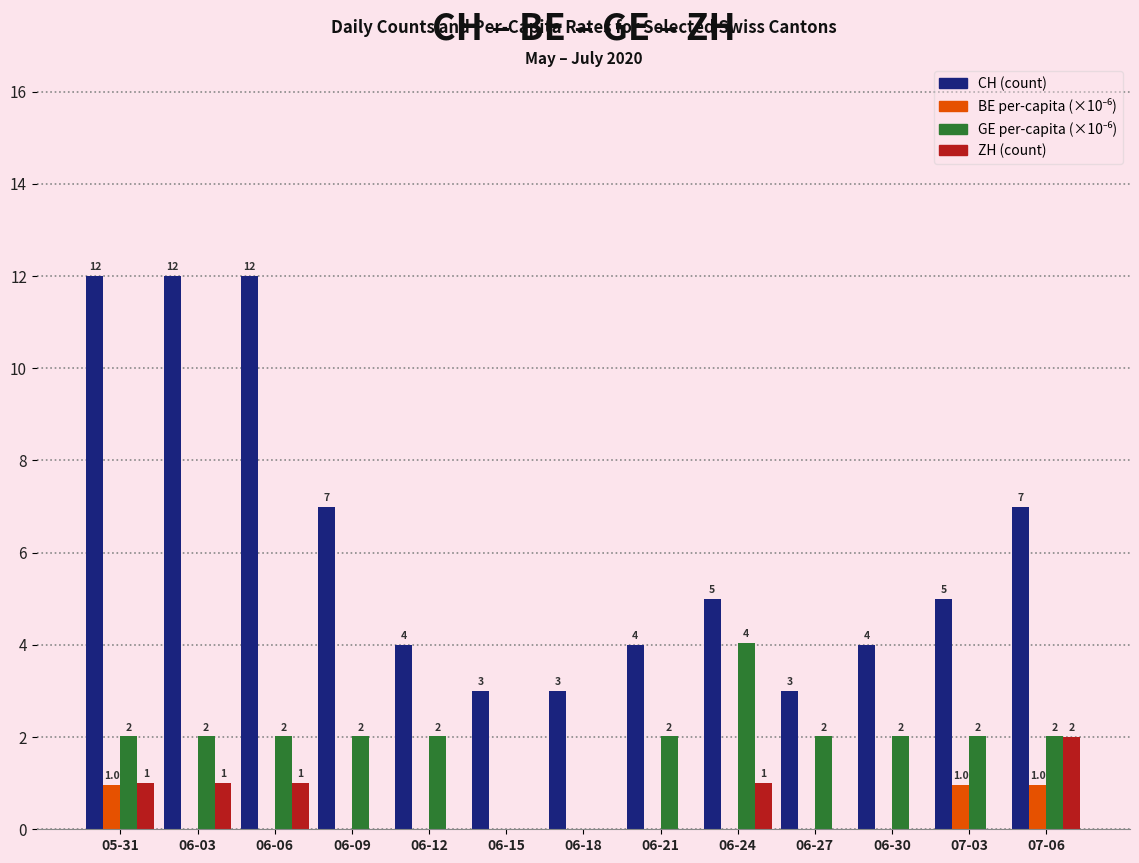

What is the greatest value displayed?

12.0